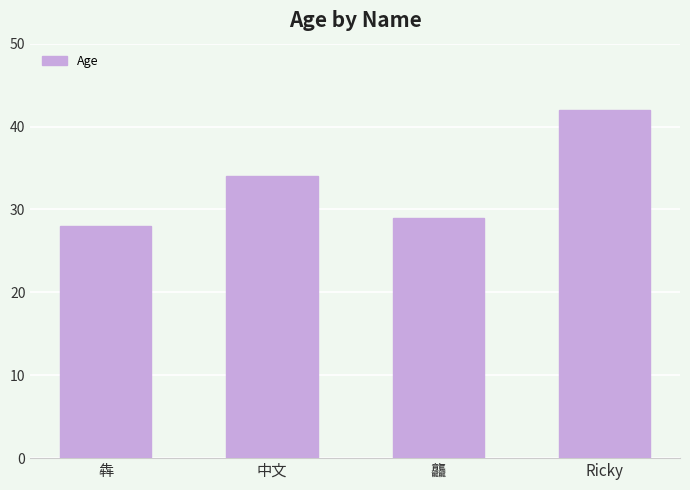

Where is the data nearest to the value 35?

中文